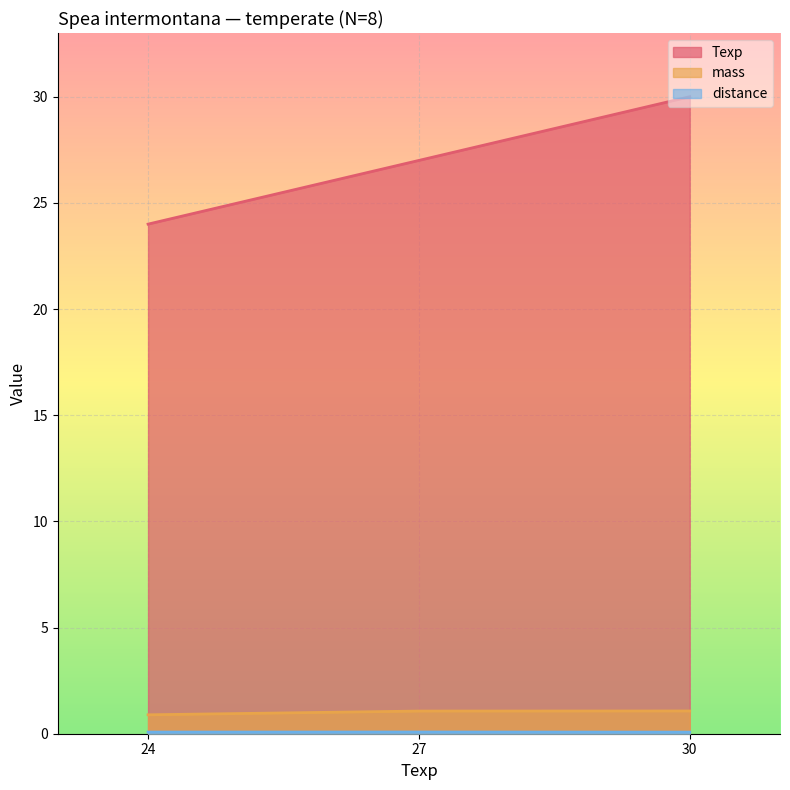

Read the mass value at 30.

1.1